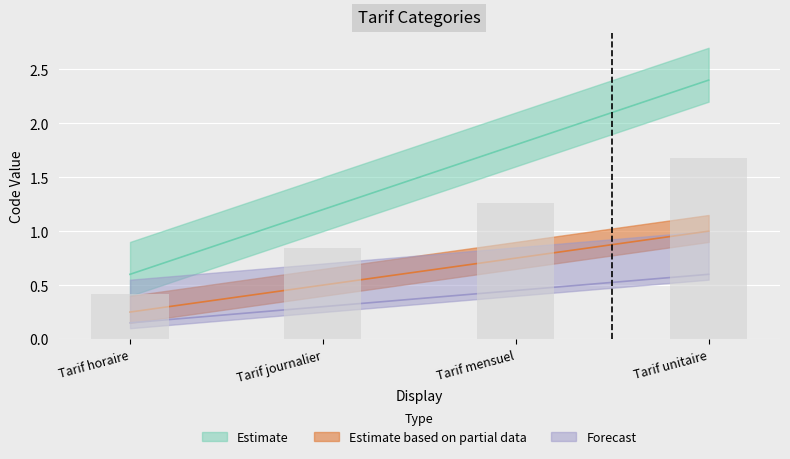

What is the average value?

1.0